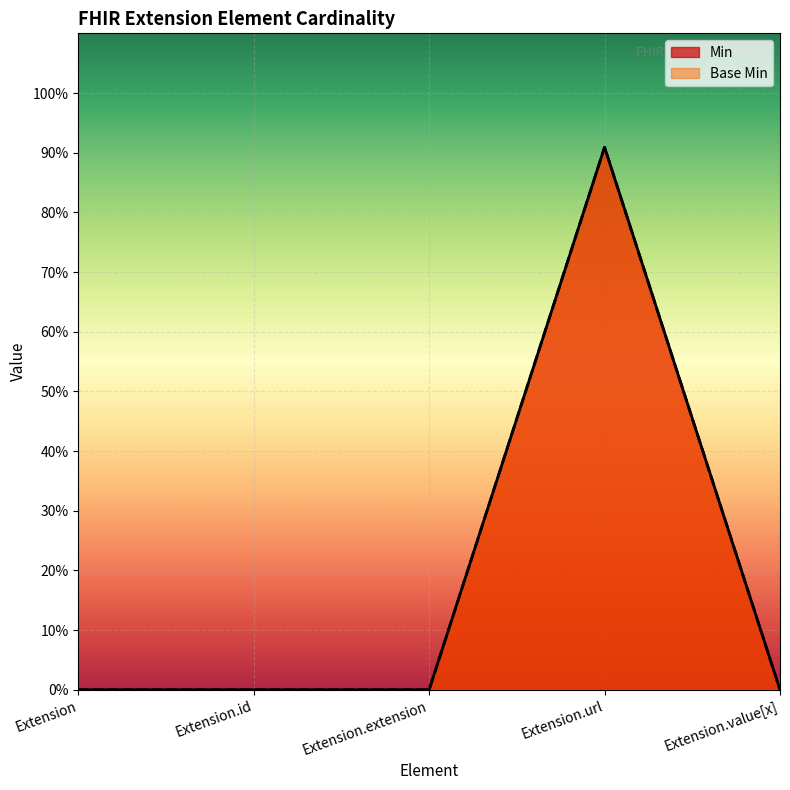

Reading left to right, what are all the values shown in this chart?

Min: 0.0	0.0	0.0	0.9	0.0
Base Min: 0.0	0.0	0.0	0.9	0.0